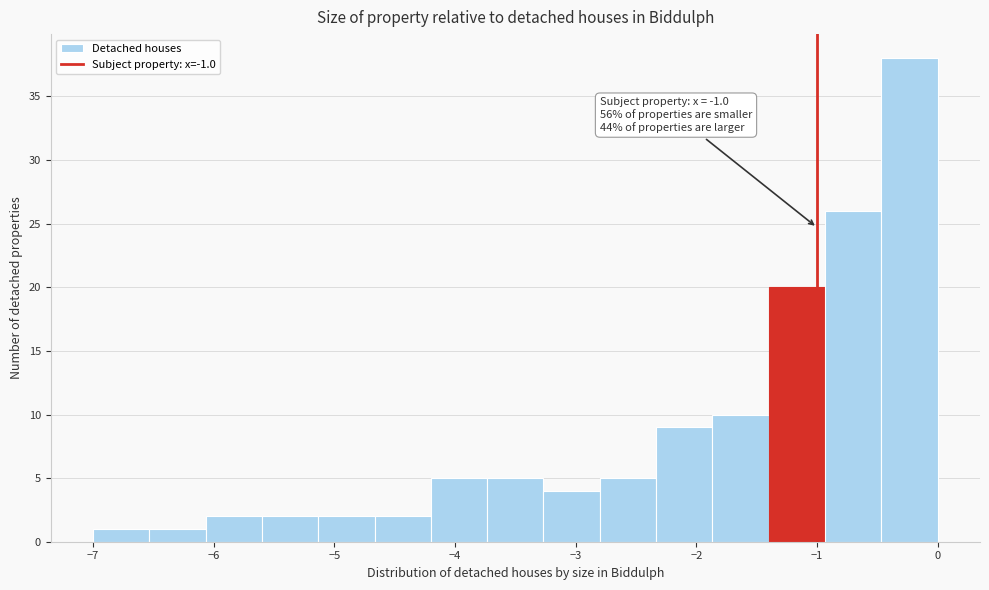

Over which range of the x-axis is the bar tallest?

-0.5 to 0.0